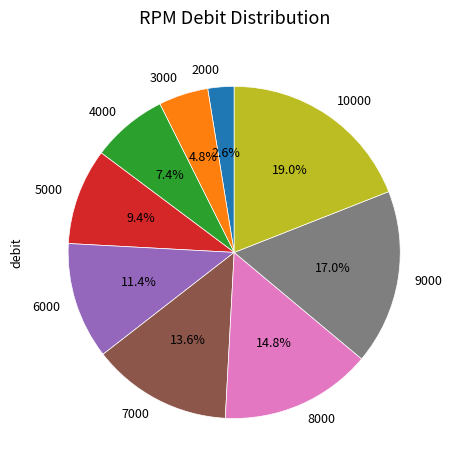

Is there any slice that represents more than half of the pie?

No